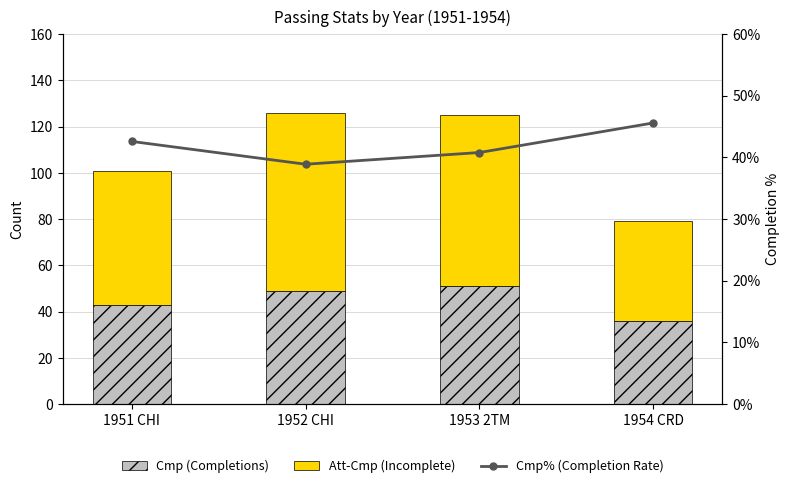

The value of Cmp (Completions) at 1953 2TM is 67.4. True or false?

False